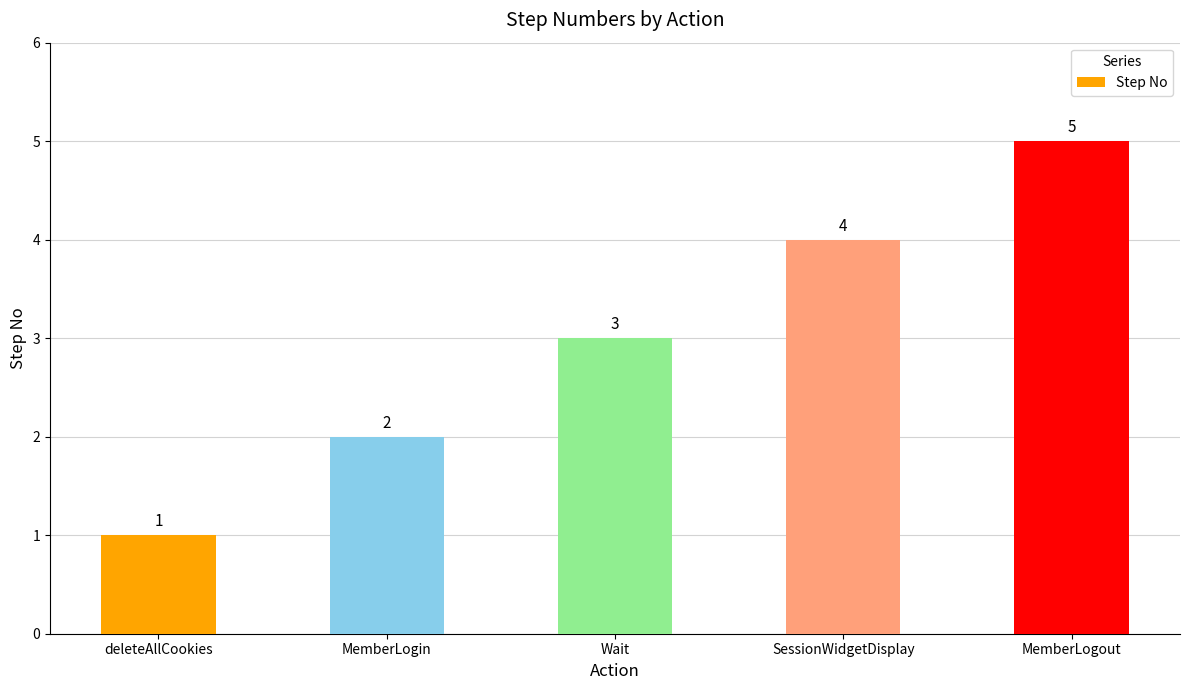

At which category does the chart reach its peak across all series?

MemberLogout